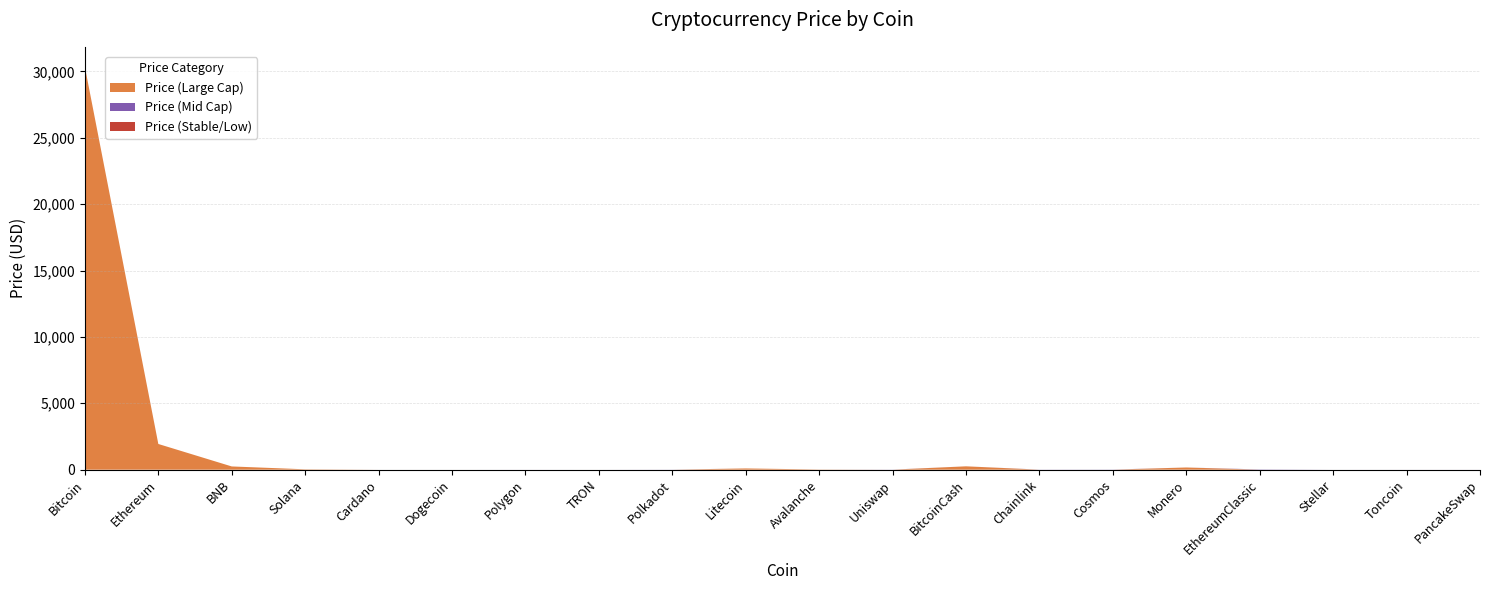

Reading right to left, transcribe all the data shown in this chart.

Price (Large Cap): 0.0	0.0	0.0	0.0	165.1	0.0	0.0	252.3	0.0	14.5	93.2	0.0	0.0	0.0	0.0	0.0	28.1	243.3	1935.5	30328.5
Price (Mid Cap): 1.5	1.4	0.1	19.1	0.0	9.6	6.7	0.0	6.1	0.0	0.0	5.4	0.1	0.8	0.1	0.3	0.0	0.0	0.0	0.0
Price (Stable/Low): 0.0	0.0	0.0	0.0	0.0	0.0	0.0	0.0	0.0	0.0	0.0	0.0	0.0	0.0	0.0	0.0	0.0	0.0	0.0	0.0